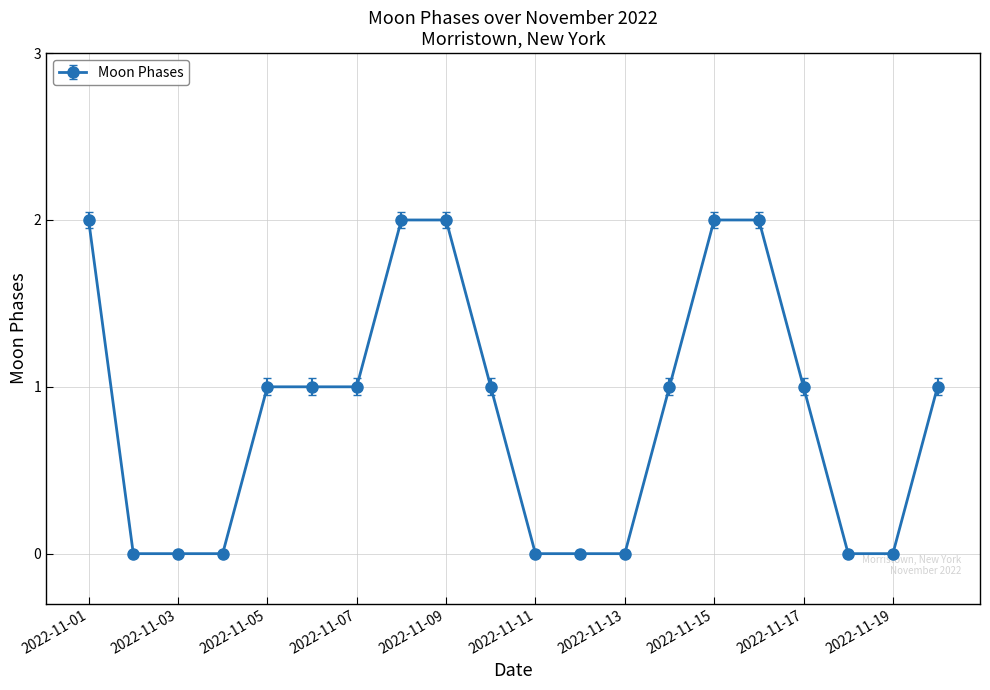

What is the value of the 17th point from the left?

1